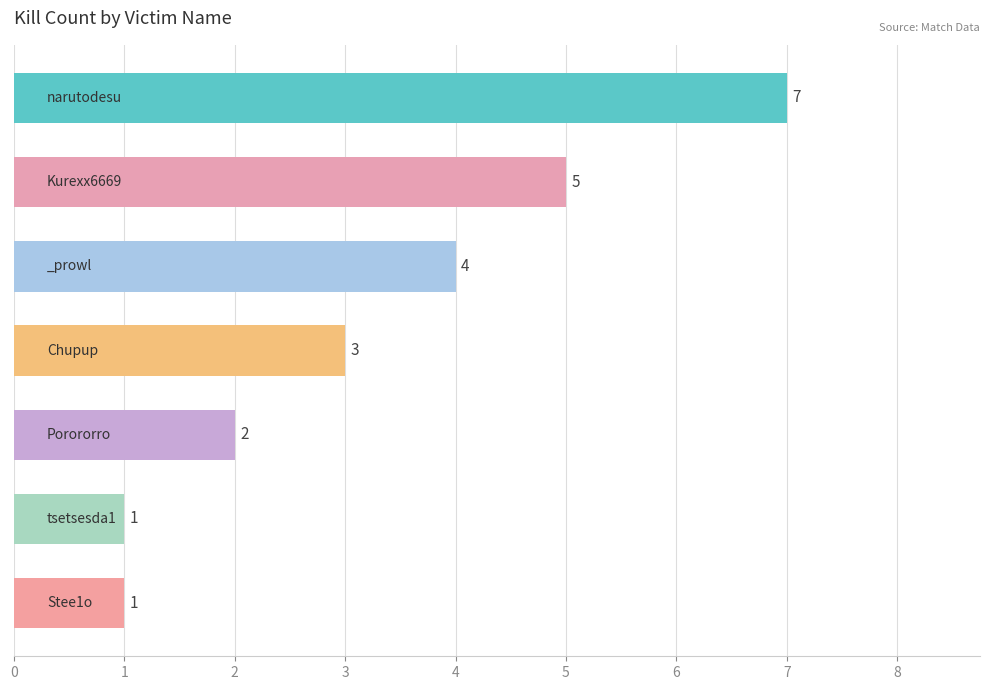

Count the number of categories in the chart.

7